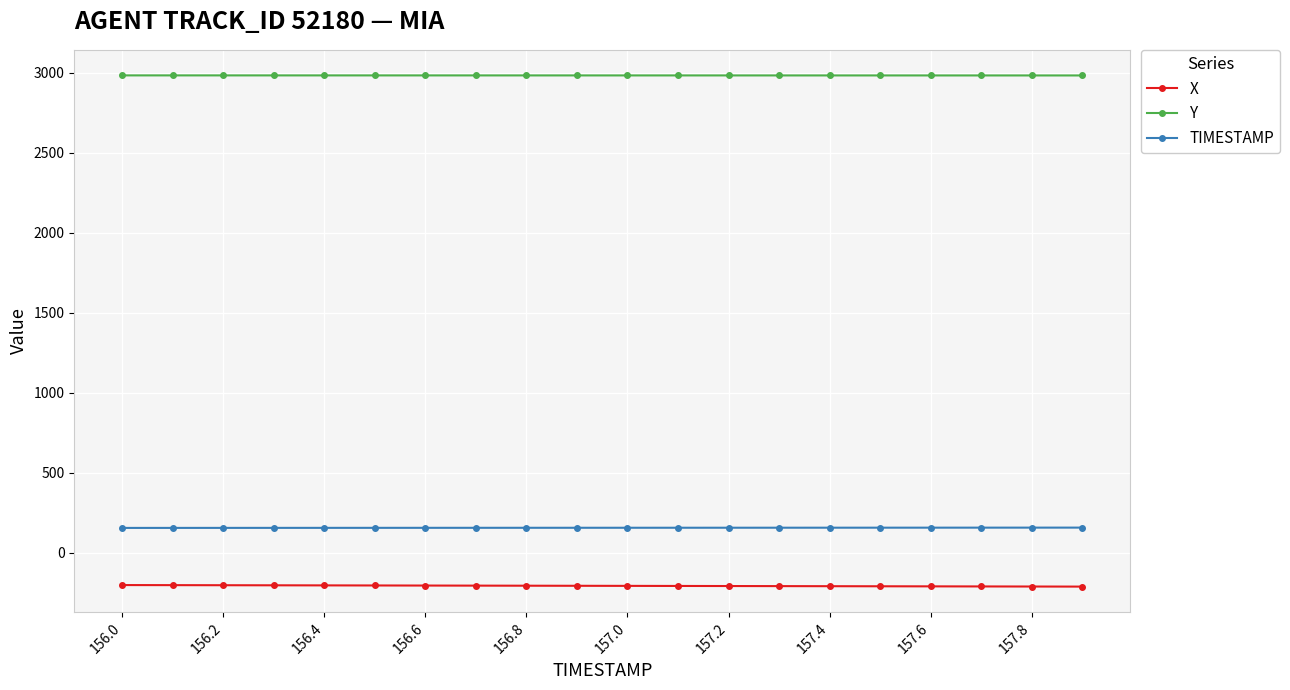

What is the smallest value displayed?

-210.7